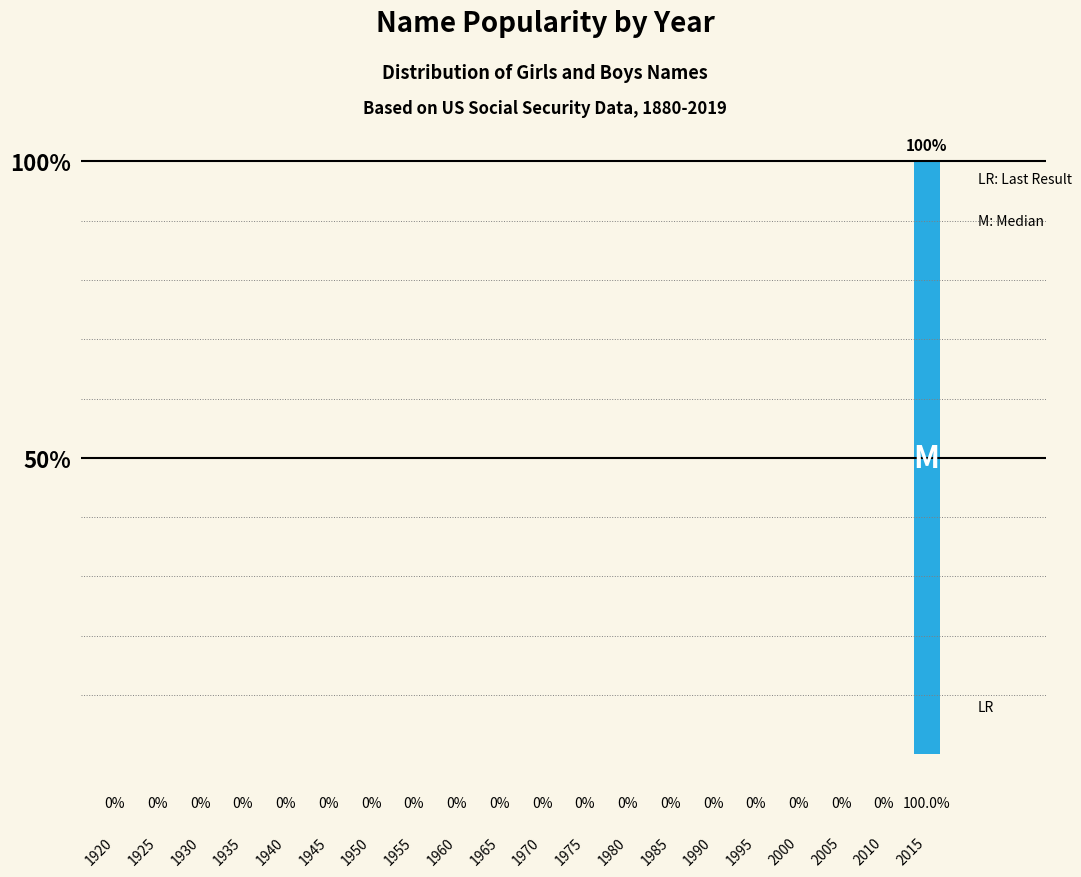

What is the average value of the Girls series?

5